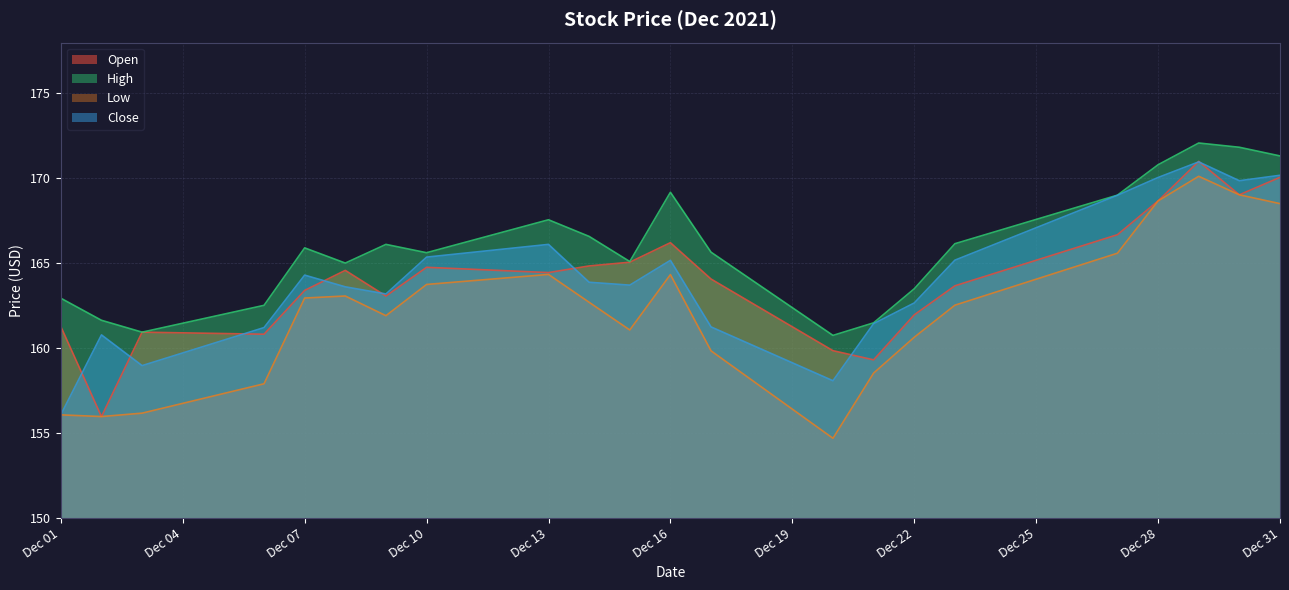

Count the number of data series in this chart.

4